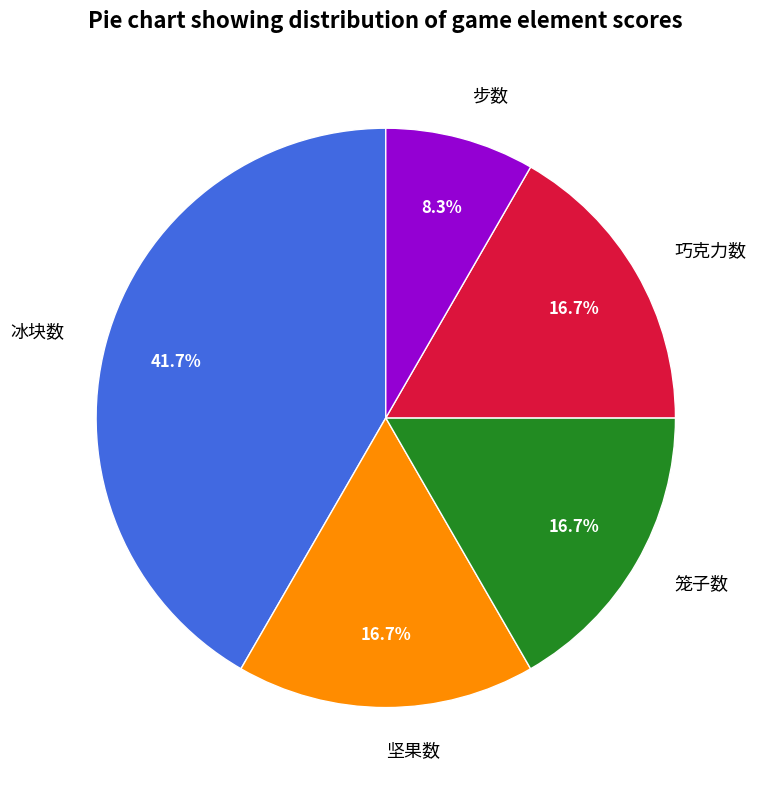

Which slice is the smallest?

步数